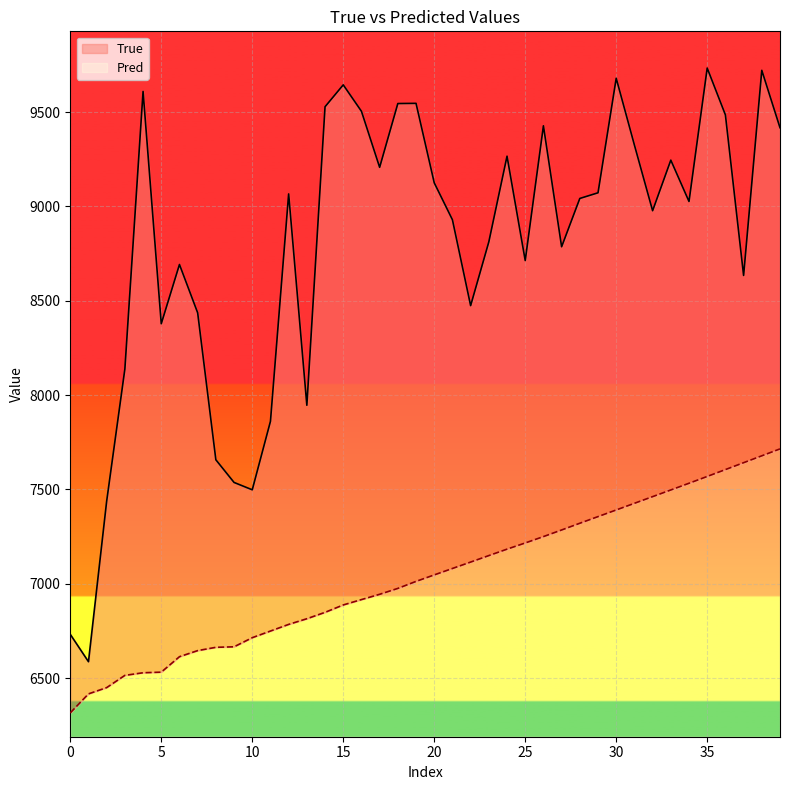

How many lines are shown in the chart?

2